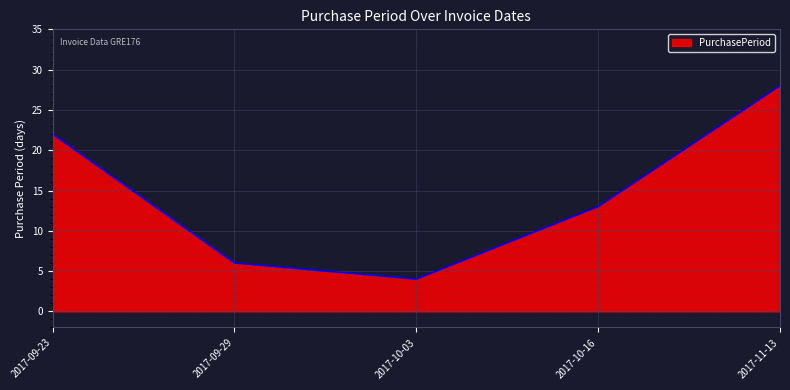

How many lines are shown in the chart?

1